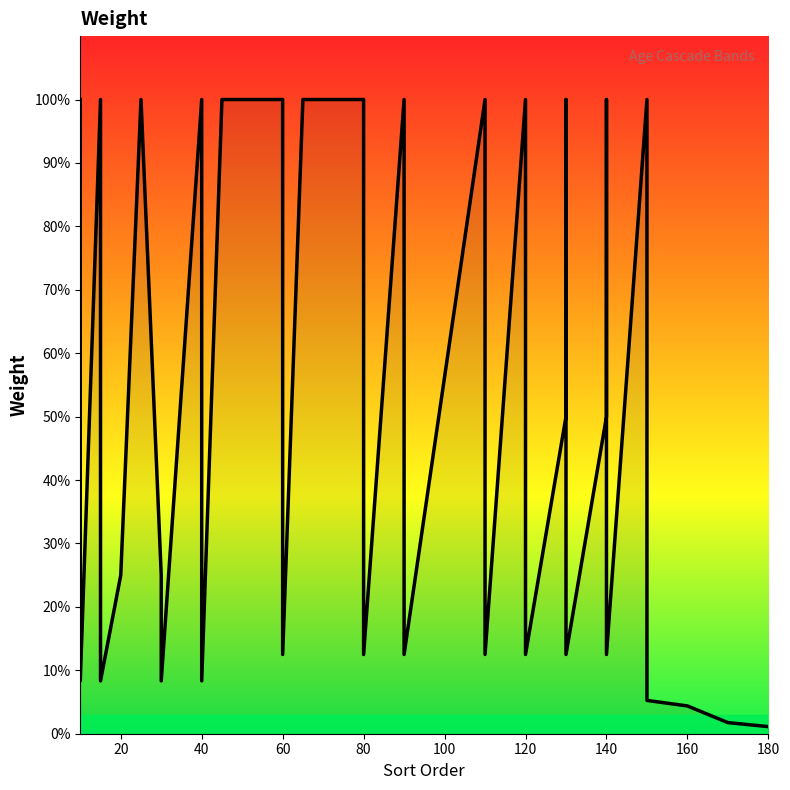

How many data points does each series have?

40